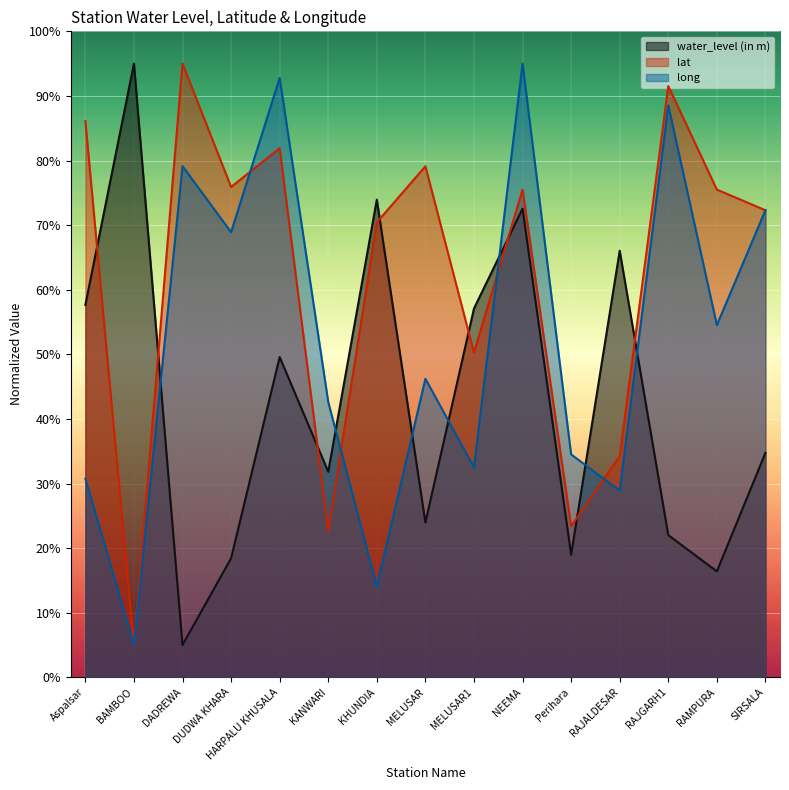

Does the chart display data point markers on the line(s)?

No